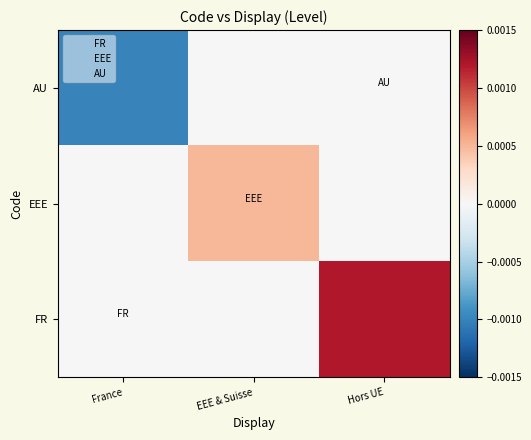

Count the number of categories in the chart.

3